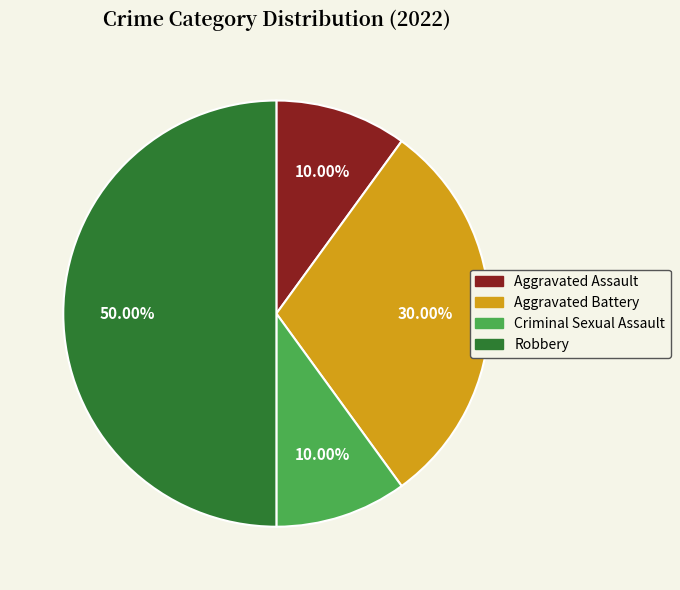

The Robbery slice represents 58% of the pie. True or false?

False